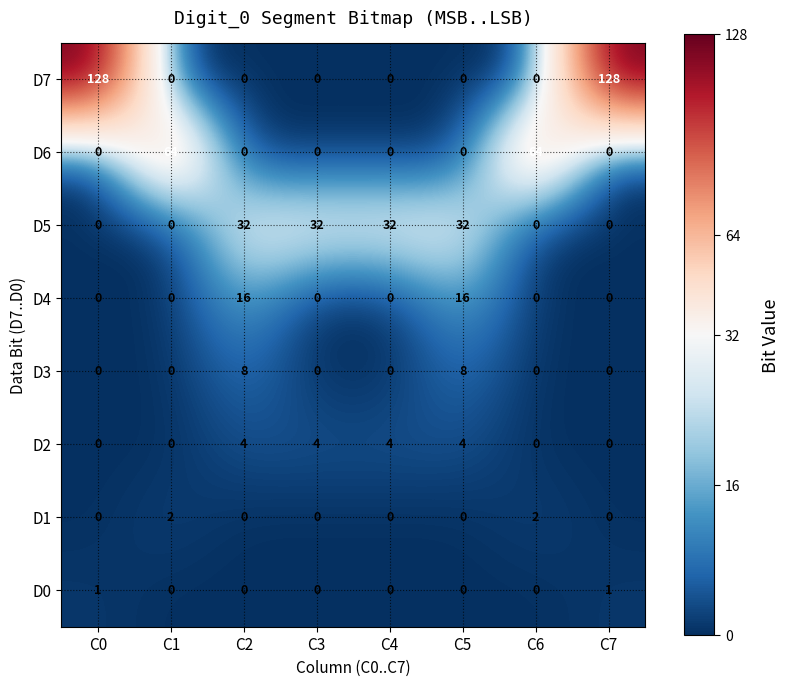

List the series in order of their peak value, highest first.

D7, D6, D5, D4, D3, D2, D1, D0